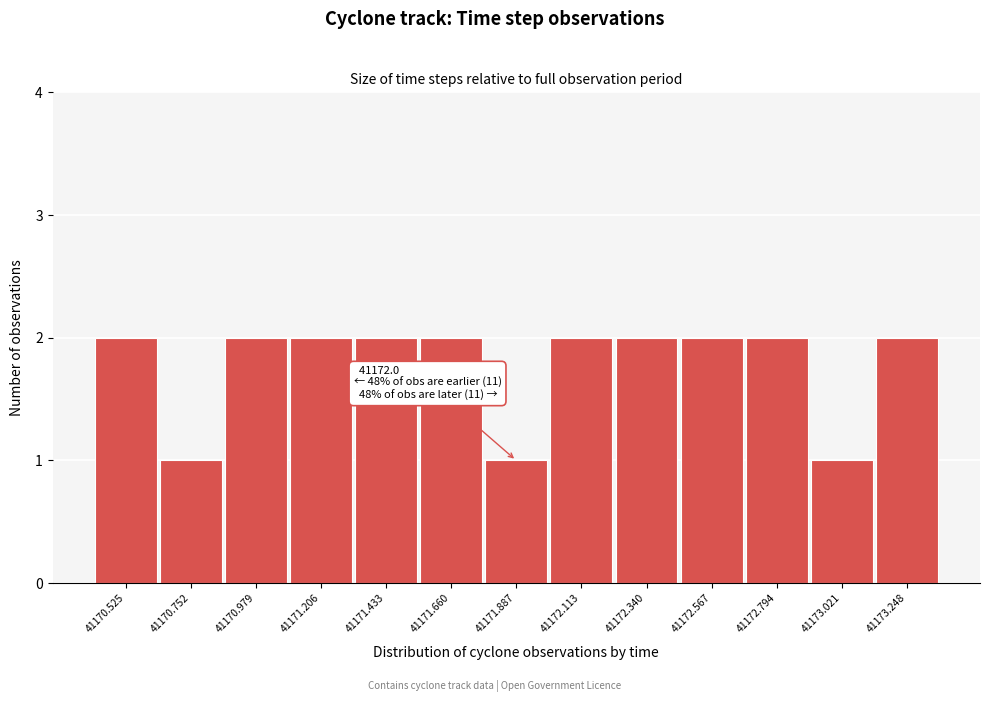

Reading left to right, transcribe all the data shown in this chart.

41170.525=2	41170.752=1	41170.979=2	41171.206=2	41171.433=2	41171.660=2	41171.887=1	41172.113=2	41172.340=2	41172.567=2	41172.794=2	41173.021=1	41173.248=2